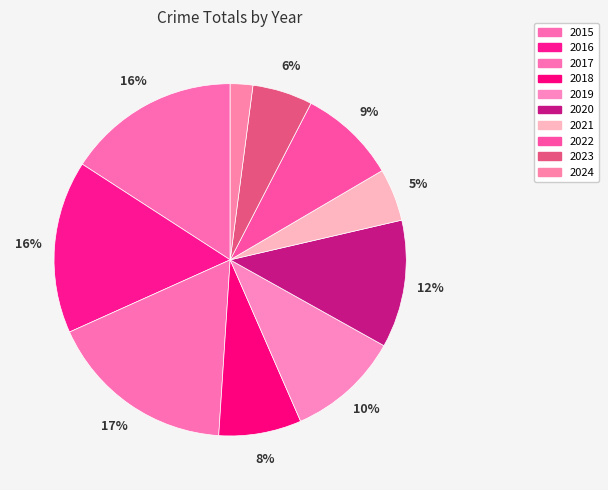

Is there a majority slice in this chart?

No